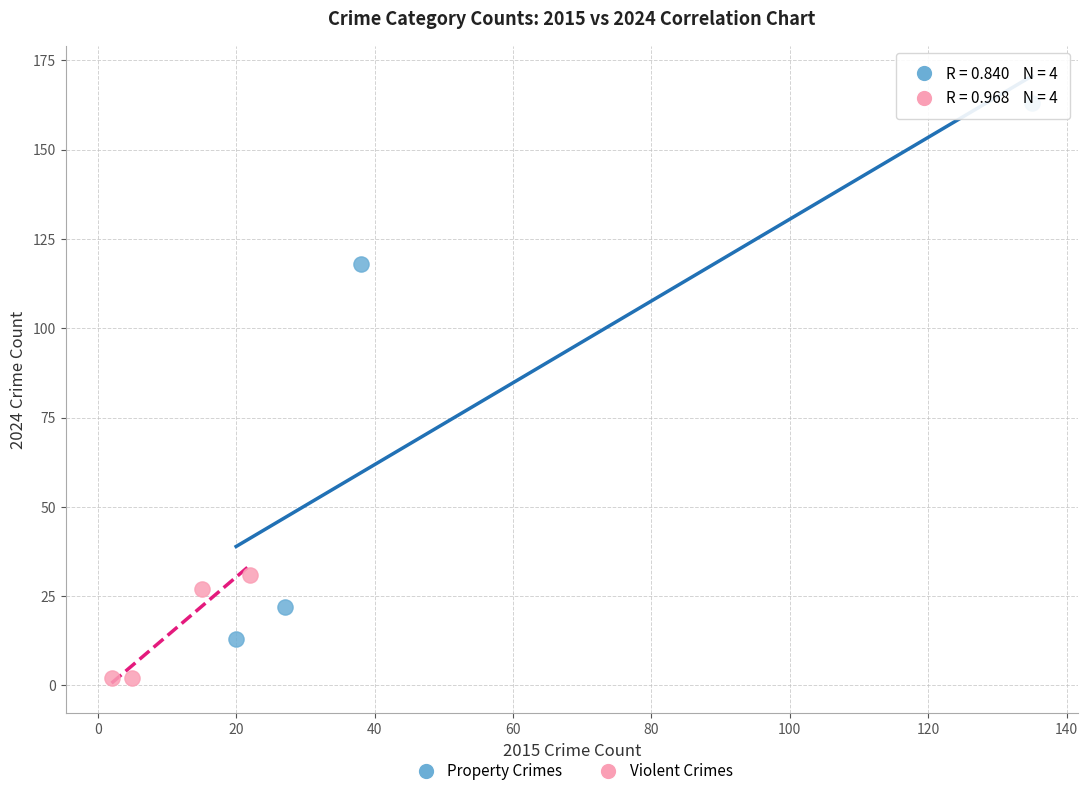

What are all the series names shown in the legend?

Property Crimes, Violent Crimes